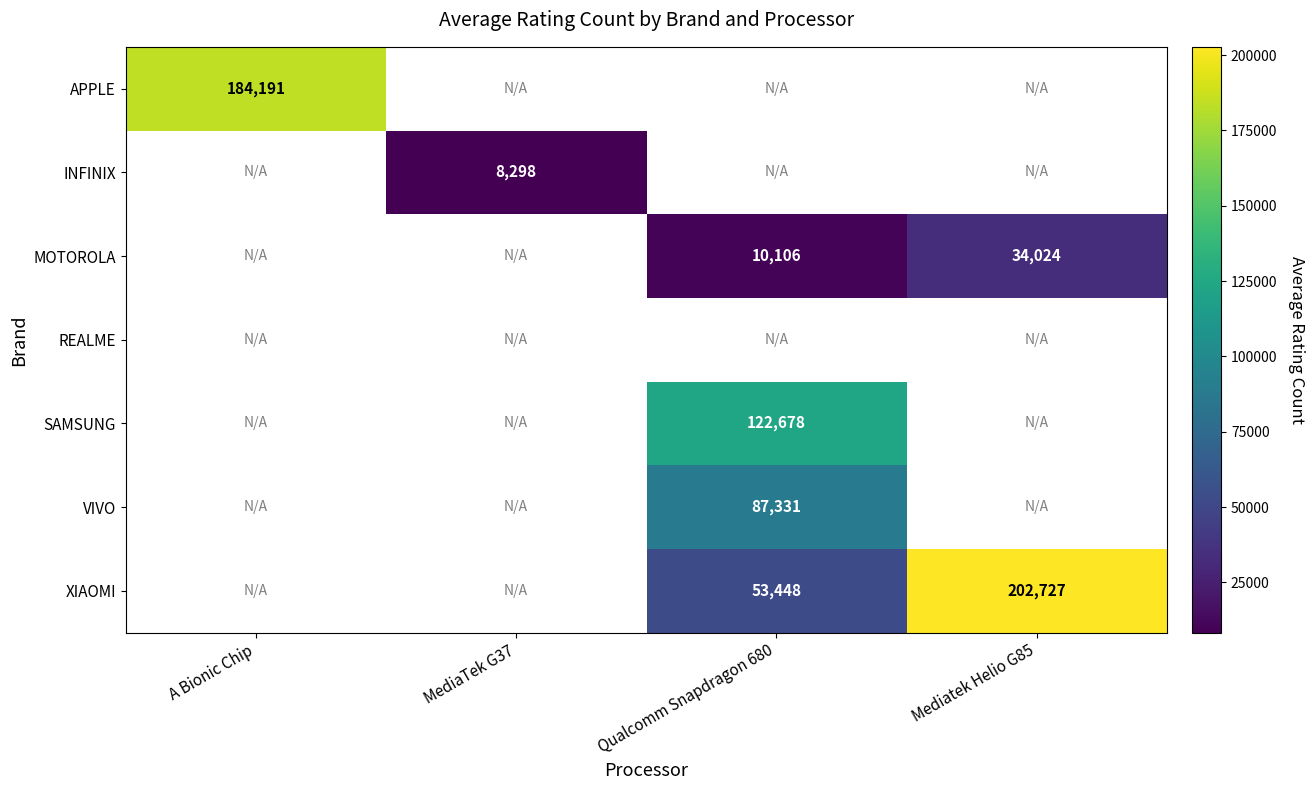

The XIAOMI series shows 29624 at Qualcomm Snapdragon 680. True or false?

False